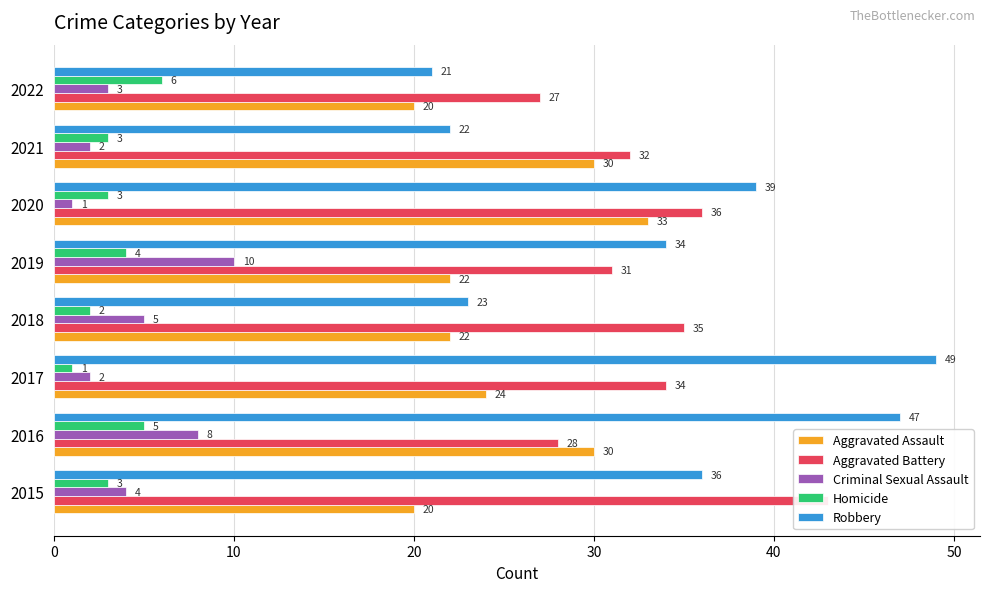

How many groups of bars are there?

8